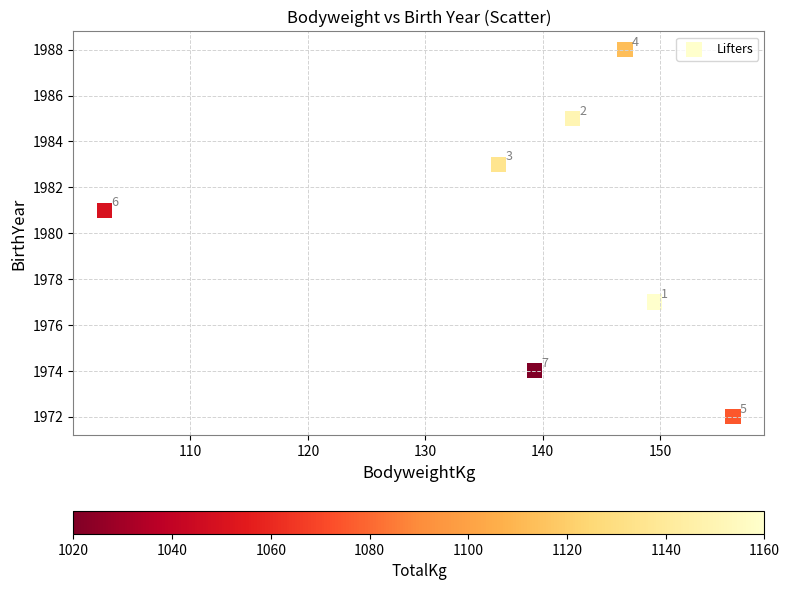

What Y value in the scatter plot is closest to 1980?

1981